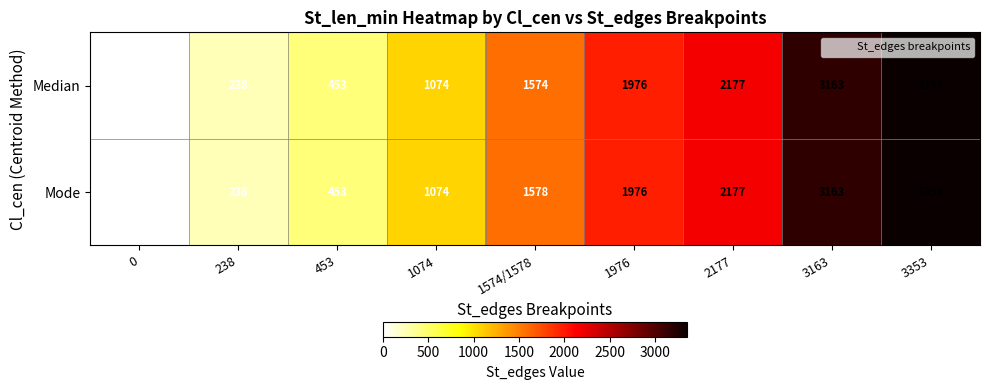

Between 453 and 1574/1578, which series saw the biggest shift?

Mode